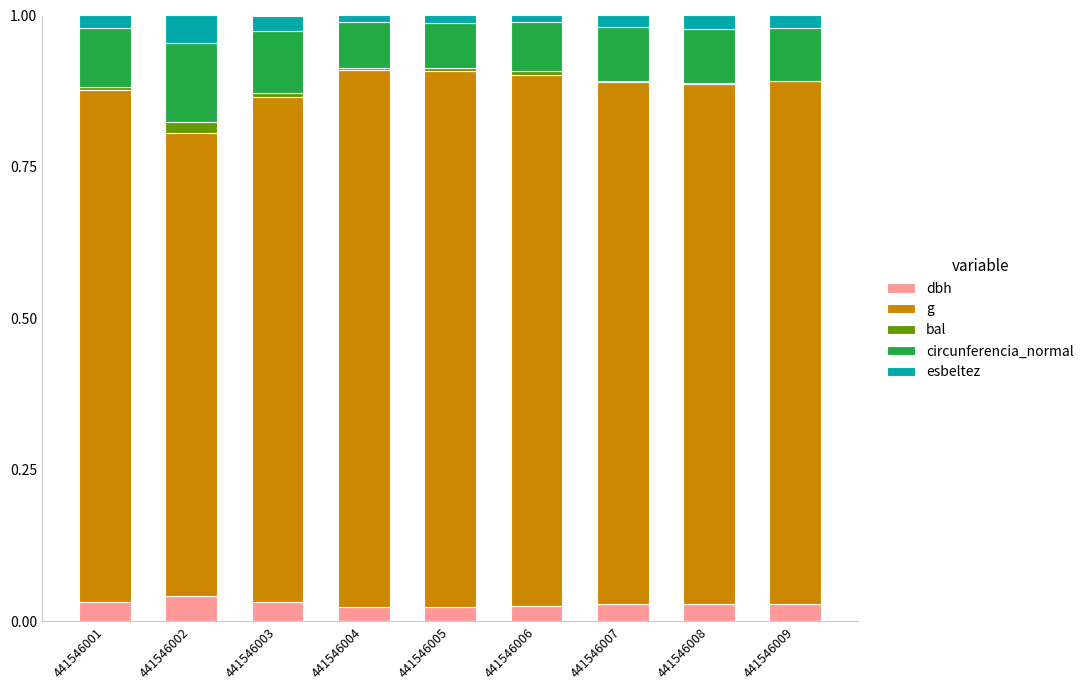

What is the sum of all dbh values?

0.3